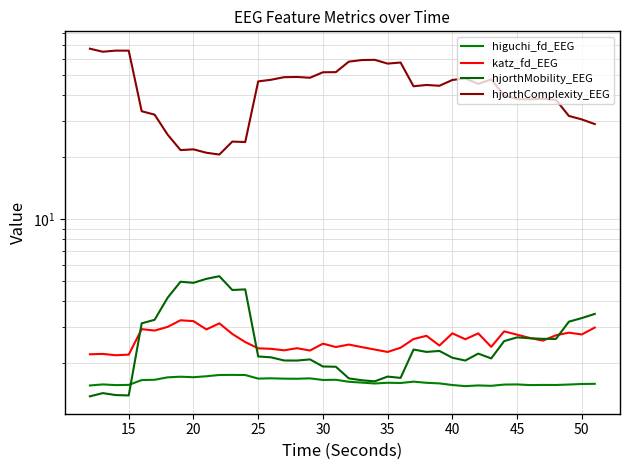

Reading left to right, transcribe all the data shown in this chart.

higuchi_fd_EEG: 1.6	1.6	1.6	1.6	1.7	1.7	1.7	1.7	1.7	1.7	1.8	1.8	1.8	1.7	1.7	1.7	1.7	1.7	1.7	1.7	1.6	1.6	1.6	1.6	1.6	1.6	1.6	1.6	1.6	1.6	1.6	1.6	1.6	1.6	1.6	1.6	1.6	1.6	1.6	1.6
katz_fd_EEG: 2.2	2.2	2.2	2.2	2.9	2.9	3.0	3.2	3.2	2.9	3.1	2.8	2.5	2.4	2.4	2.3	2.4	2.3	2.5	2.4	2.5	2.4	2.3	2.3	2.4	2.6	2.7	2.4	2.8	2.6	2.8	2.4	2.9	2.8	2.7	2.6	2.7	2.8	2.8	3.0
hjorthMobility_EEG: 1.4	1.4	1.4	1.4	3.1	3.3	4.2	5.0	4.9	5.2	5.3	4.5	4.6	2.2	2.1	2.1	2.1	2.1	1.9	1.9	1.7	1.7	1.6	1.7	1.7	2.3	2.3	2.3	2.1	2.1	2.2	2.1	2.6	2.7	2.7	2.6	2.6	3.2	3.3	3.5
hjorthComplexity_EEG: 67.4	65.1	66.0	65.9	33.5	32.3	25.8	21.7	21.9	21.1	20.7	23.9	23.8	46.8	47.6	49.0	49.1	48.7	51.8	51.9	58.3	59.4	59.5	57.1	57.8	44.3	44.9	44.5	47.5	48.3	45.5	47.9	40.0	38.3	38.3	38.5	38.1	31.8	30.6	29.0